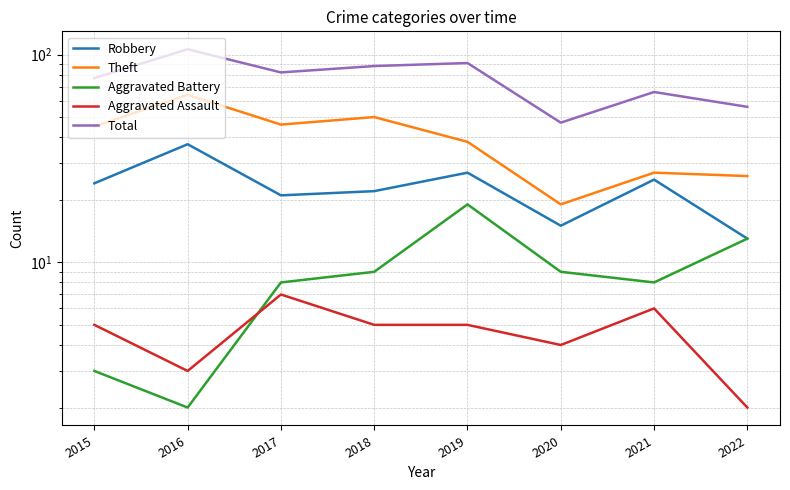

True or false: Aggravated Battery and Aggravated Assault intersect in this chart.

True